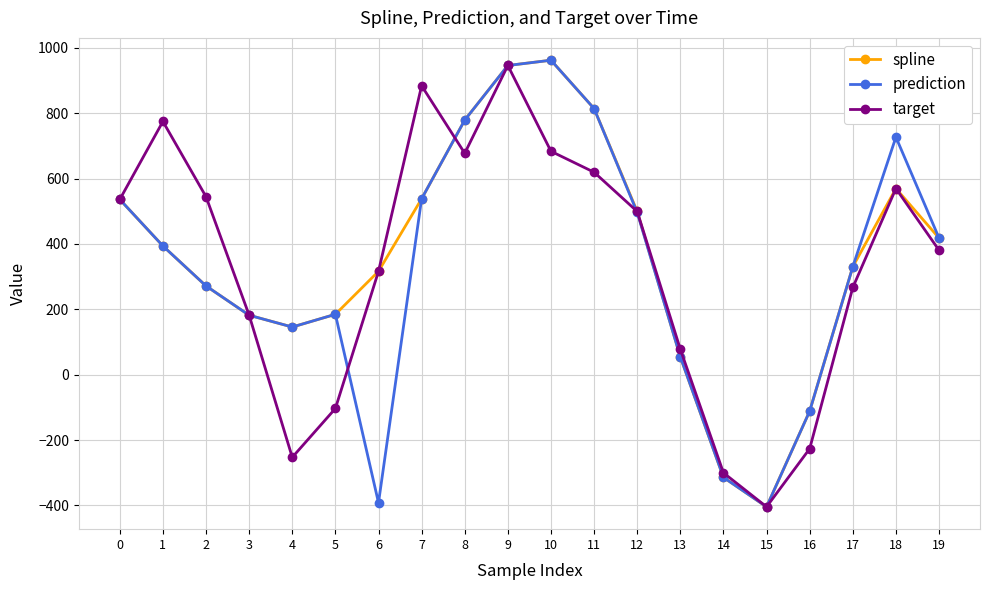

What is the value of the target point at the 16th from the left?

-404.4